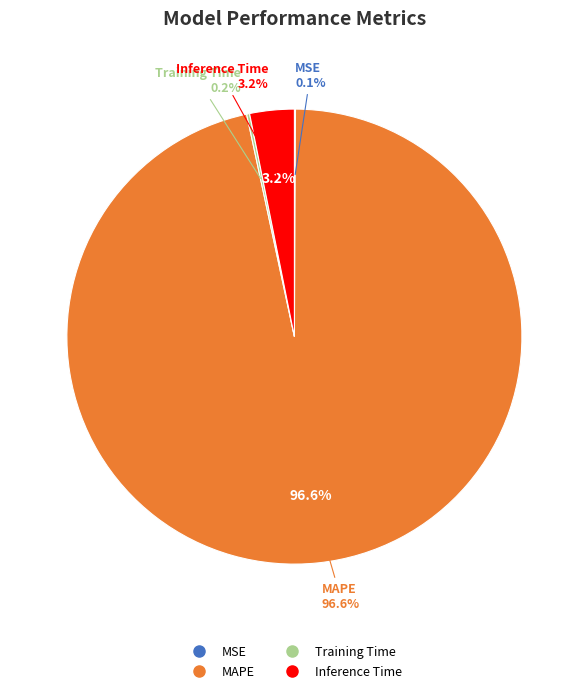

Rank the categories by value from highest to lowest.

MAPE, Inference Time, Training Time, MSE